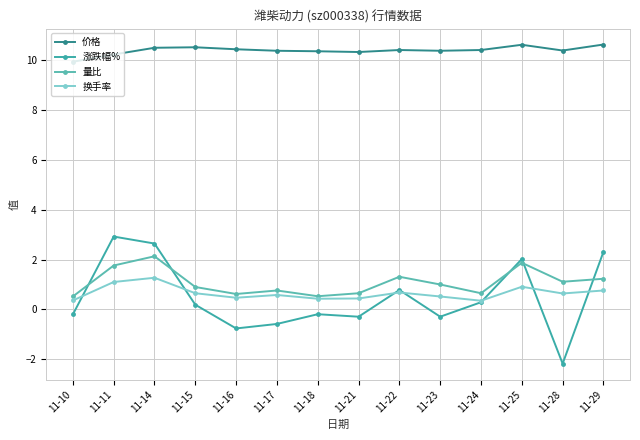

What value does the 涨跌幅% series have at 11-16?

-0.8